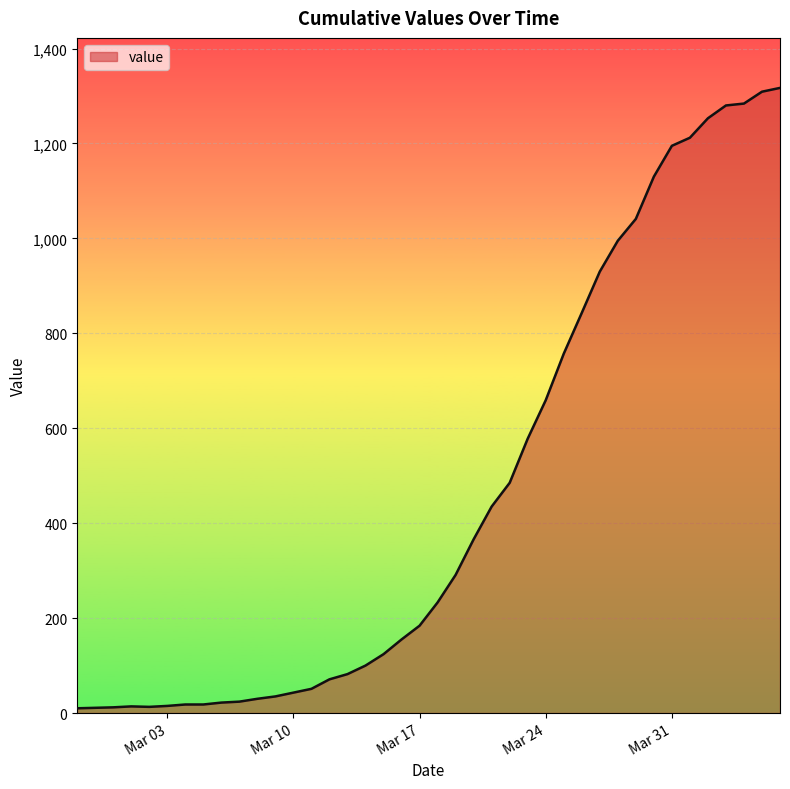

What is the greatest value displayed?

1317